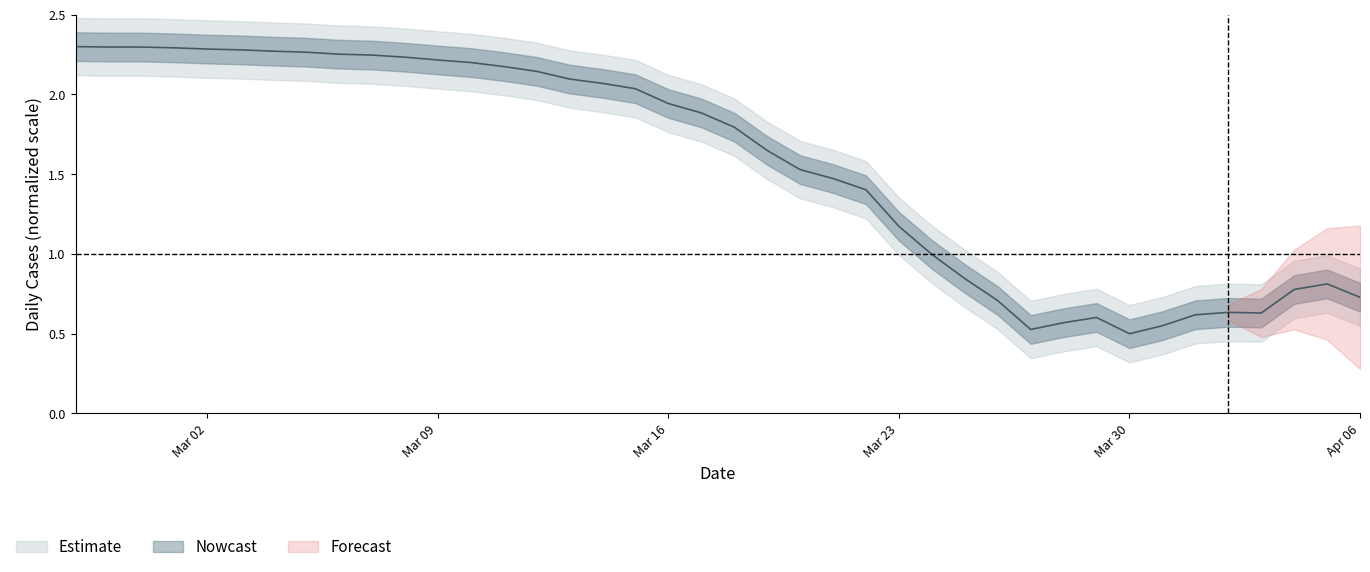

At which category does the data reach its first local peak?

2020-03-29